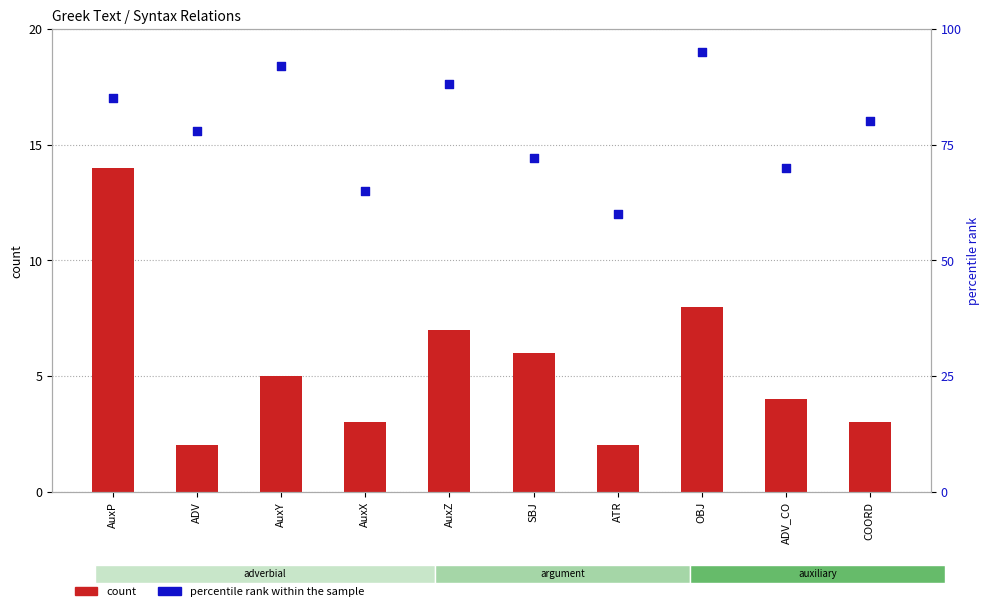

Which series has the largest total across all categories?

percentile rank within the sample